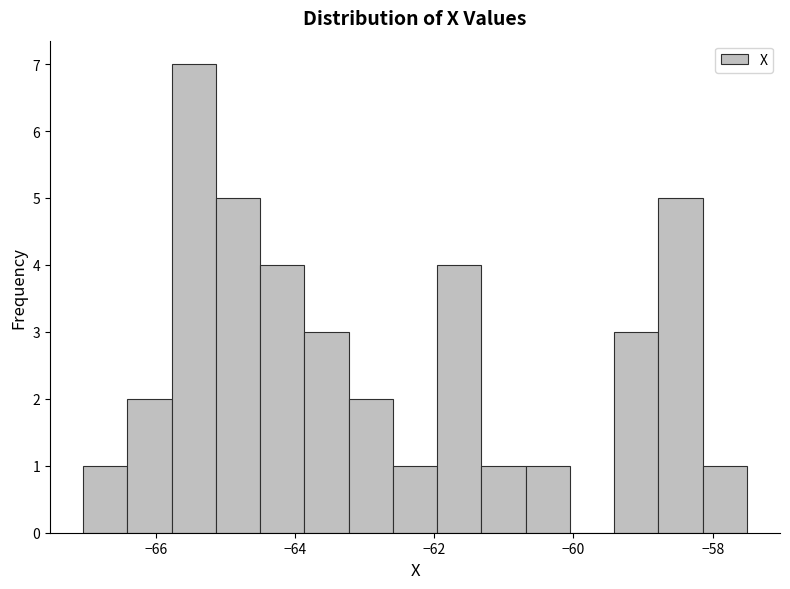

Around what value on the x-axis is the tallest bar? Give the approximate position of its centre, as read against the axis.

-65.4